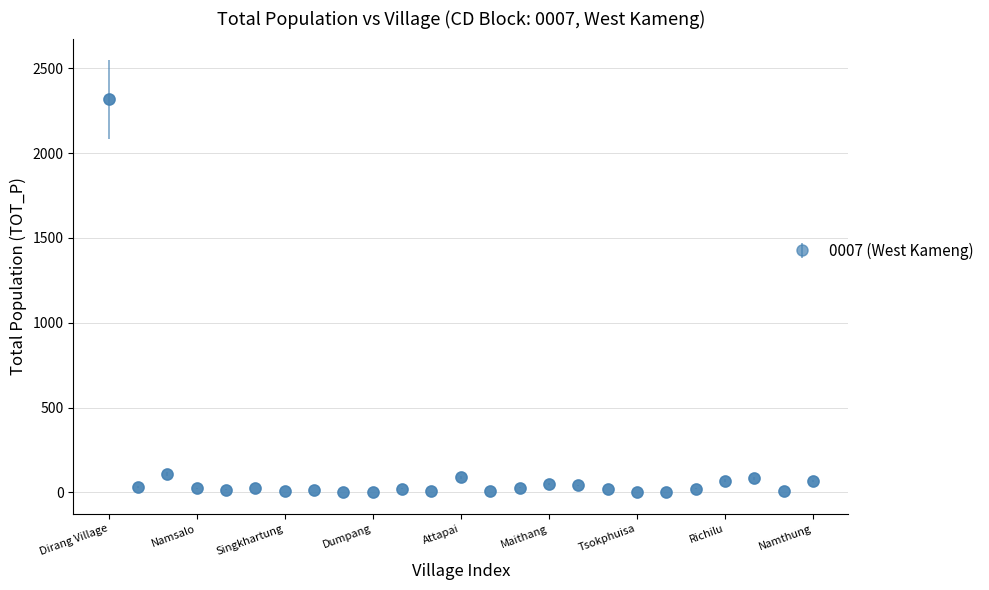

What is the sum of all values?

3044